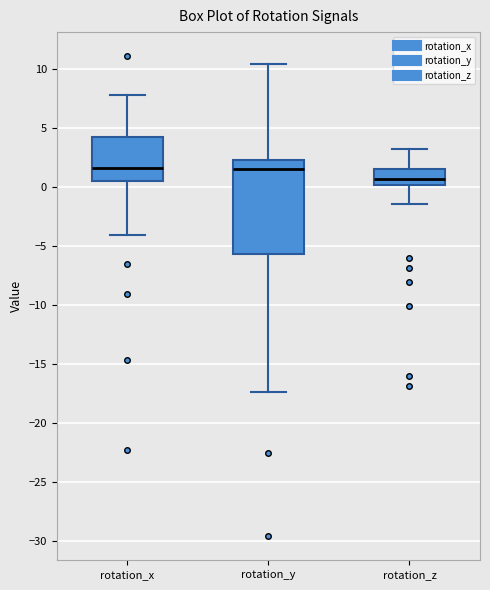

Where does the upper whisker of the box for rotation_x end on the y-axis? The values are not printed on the chart, so give them approximately, as read against the axis.

8.0